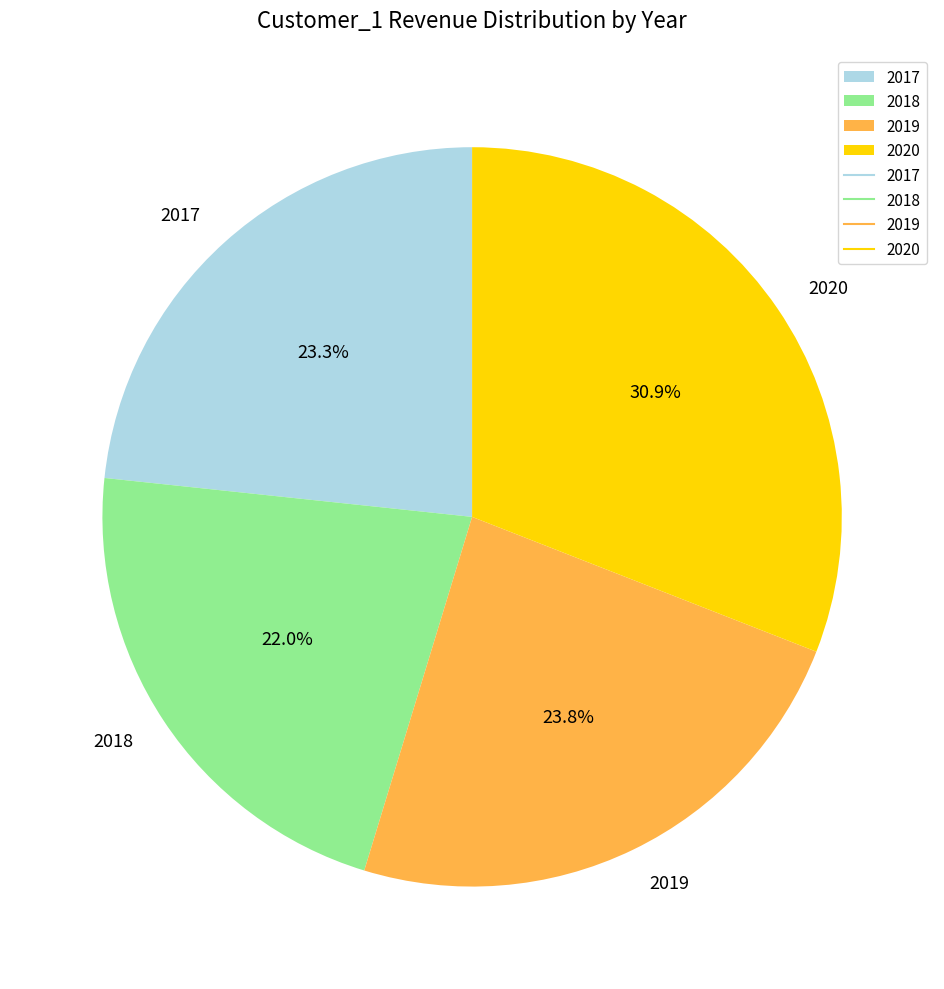

How much of the chart is everything except 2019?

76.2%